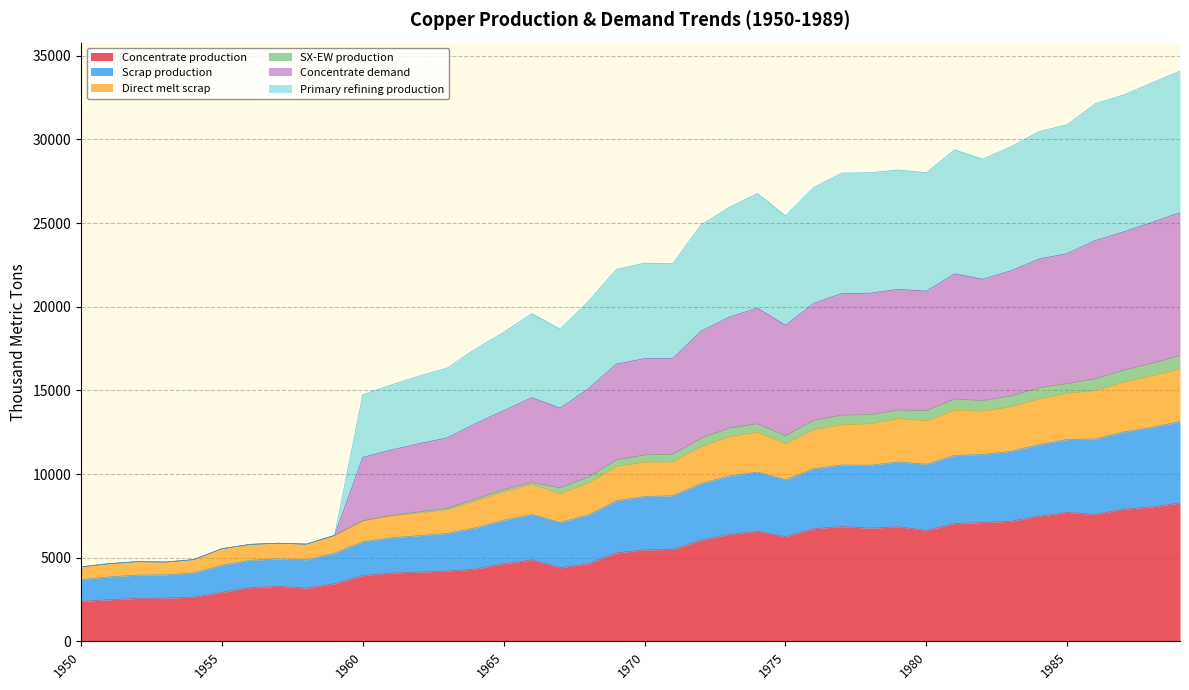

What is the lowest value of the Concentrate production series?

2385.7